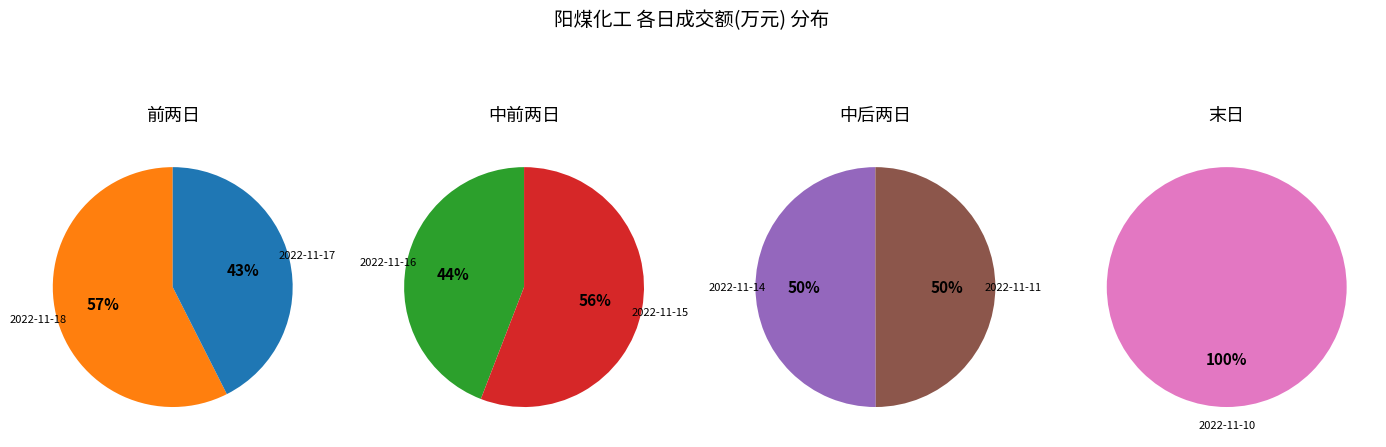

How many slices are in this pie chart?

7